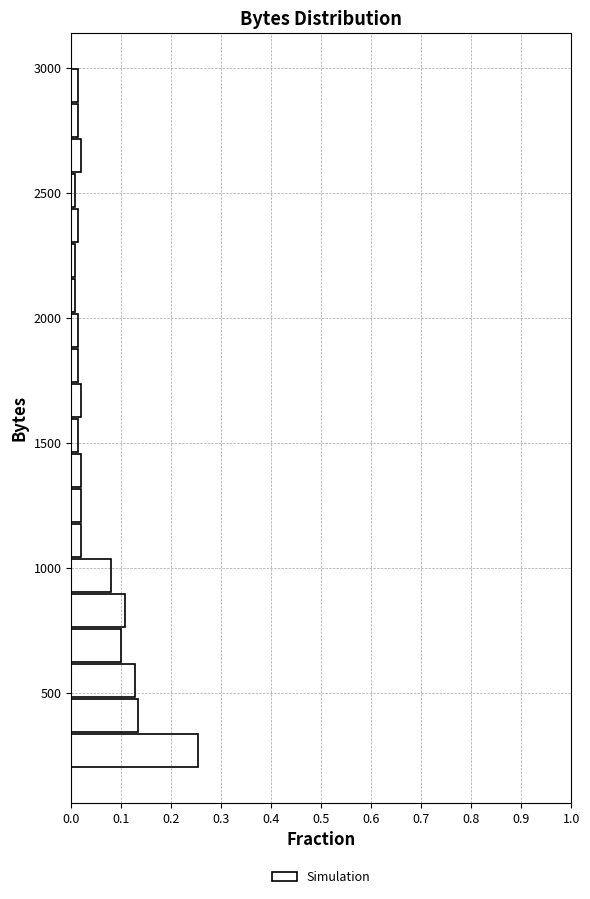

Around what value on the y-axis is the longest bar? Give the approximate position of its centre, as read against the axis.

250